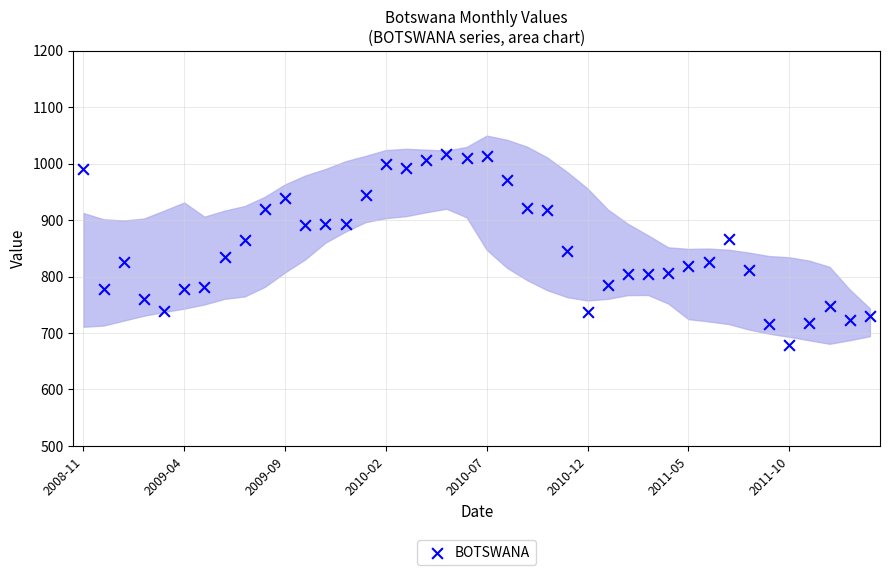

What is the range of Y values (max minus min)?

338.4